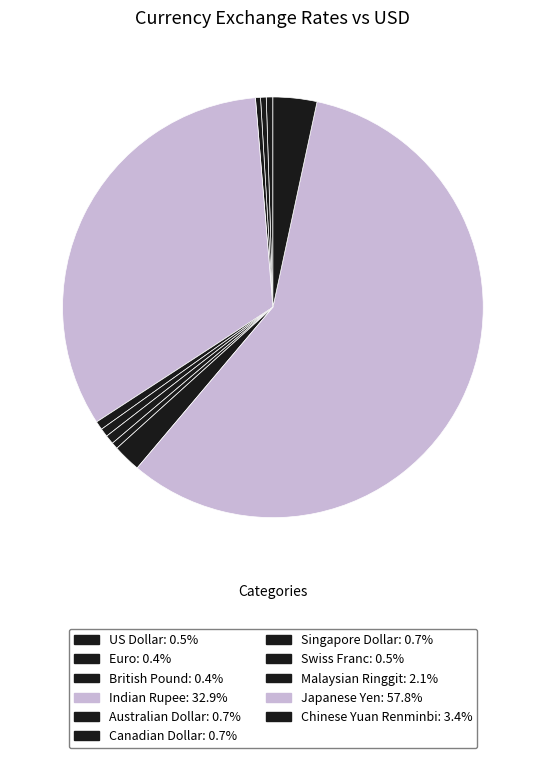

To the nearest percent, what is the difference between the largest and smallest slice percentages?

57%